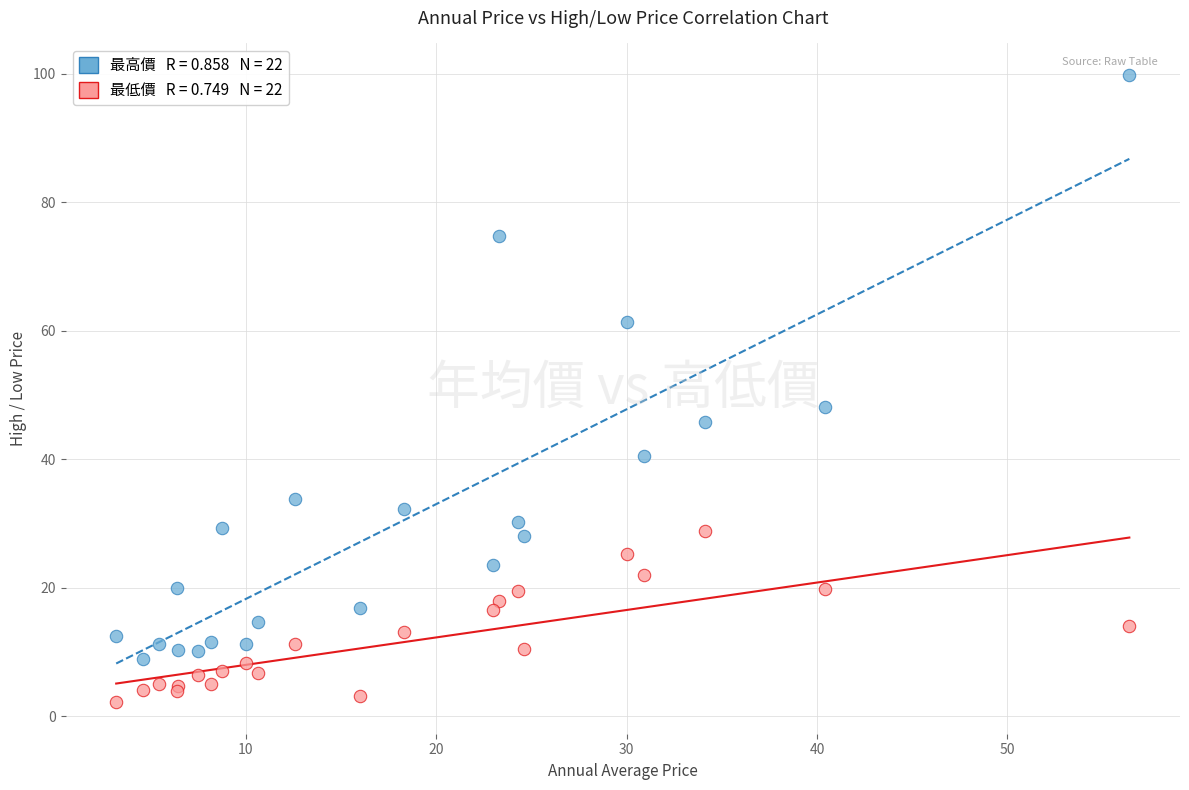

Across all series, what Y value is closest to 51?

48.1